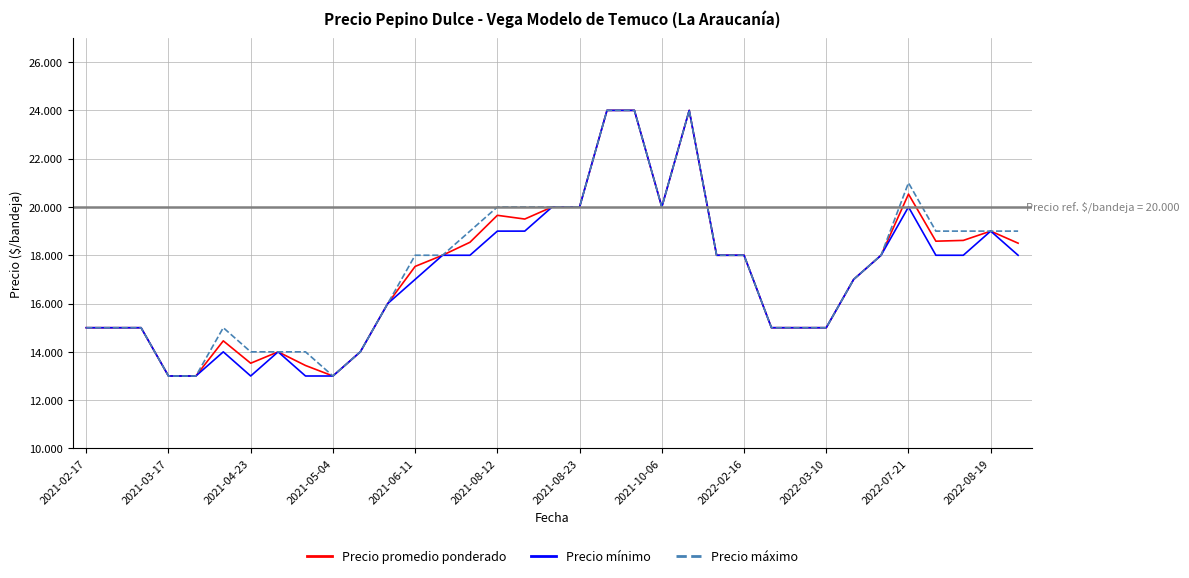

Does the chart display data point markers on the line(s)?

No